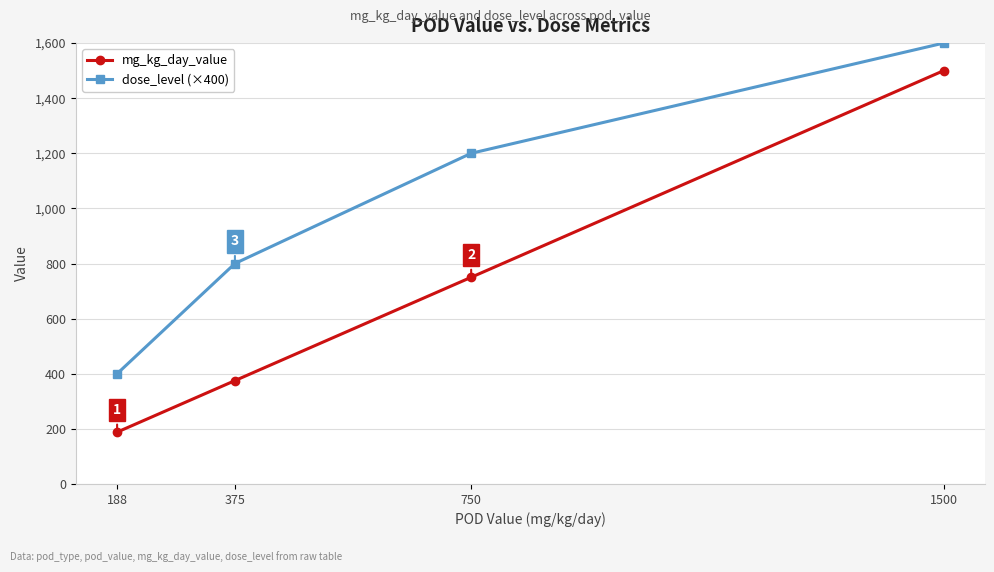

How many data points in dose_level (×400) are less than 1200?

2